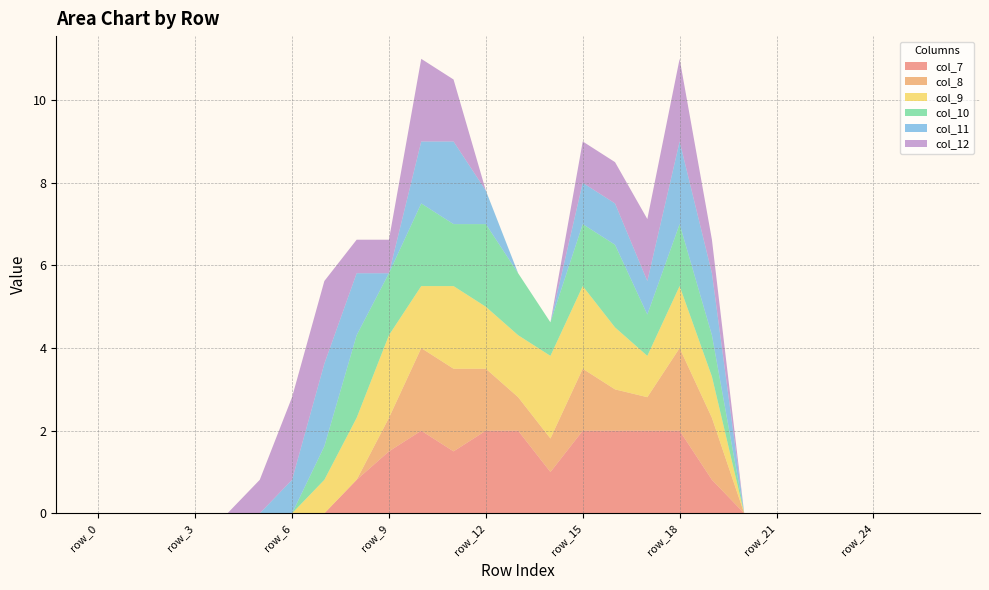

Reading left to right, what are all the values shown in this chart?

col_7: row_0=0.0	row_1=0.0	row_2=0.0	row_3=0.0	row_4=0.0	row_5=0.0	row_6=0.0	row_7=0.0	row_8=0.8	row_9=1.5	row_10=2.0	row_11=1.5	row_12=2.0	row_13=2.0	row_14=1.0	row_15=2.0	row_16=2.0	row_17=2.0	row_18=2.0	row_19=0.8	row_20=0.0	row_21=0.0	row_22=0.0	row_23=0.0	row_24=0.0	row_25=0.0	row_26=0.0
col_8: row_0=0.0	row_1=0.0	row_2=0.0	row_3=0.0	row_4=0.0	row_5=0.0	row_6=0.0	row_7=0.0	row_8=0.0	row_9=0.8	row_10=2.0	row_11=2.0	row_12=1.5	row_13=0.8	row_14=0.8	row_15=1.5	row_16=1.0	row_17=0.8	row_18=2.0	row_19=1.5	row_20=0.0	row_21=0.0	row_22=0.0	row_23=0.0	row_24=0.0	row_25=0.0	row_26=0.0
col_9: row_0=0.0	row_1=0.0	row_2=0.0	row_3=0.0	row_4=0.0	row_5=0.0	row_6=0.0	row_7=0.8	row_8=1.5	row_9=2.0	row_10=1.5	row_11=2.0	row_12=1.5	row_13=1.5	row_14=2.0	row_15=2.0	row_16=1.5	row_17=1.0	row_18=1.5	row_19=1.0	row_20=0.0	row_21=0.0	row_22=0.0	row_23=0.0	row_24=0.0	row_25=0.0	row_26=0.0
col_10: row_0=0.0	row_1=0.0	row_2=0.0	row_3=0.0	row_4=0.0	row_5=0.0	row_6=0.0	row_7=0.8	row_8=2.0	row_9=1.5	row_10=2.0	row_11=1.5	row_12=2.0	row_13=1.5	row_14=0.8	row_15=1.5	row_16=2.0	row_17=1.0	row_18=1.5	row_19=1.0	row_20=0.0	row_21=0.0	row_22=0.0	row_23=0.0	row_24=0.0	row_25=0.0	row_26=0.0
col_11: row_0=0.0	row_1=0.0	row_2=0.0	row_3=0.0	row_4=0.0	row_5=0.0	row_6=0.8	row_7=2.0	row_8=1.5	row_9=0.0	row_10=1.5	row_11=2.0	row_12=0.8	row_13=0.0	row_14=0.0	row_15=1.0	row_16=1.0	row_17=0.8	row_18=2.0	row_19=1.5	row_20=0.0	row_21=0.0	row_22=0.0	row_23=0.0	row_24=0.0	row_25=0.0	row_26=0.0
col_12: row_0=0.0	row_1=0.0	row_2=0.0	row_3=0.0	row_4=0.0	row_5=0.8	row_6=2.0	row_7=2.0	row_8=0.8	row_9=0.8	row_10=2.0	row_11=1.5	row_12=0.0	row_13=0.0	row_14=0.0	row_15=1.0	row_16=1.0	row_17=1.5	row_18=2.0	row_19=0.8	row_20=0.0	row_21=0.0	row_22=0.0	row_23=0.0	row_24=0.0	row_25=0.0	row_26=0.0